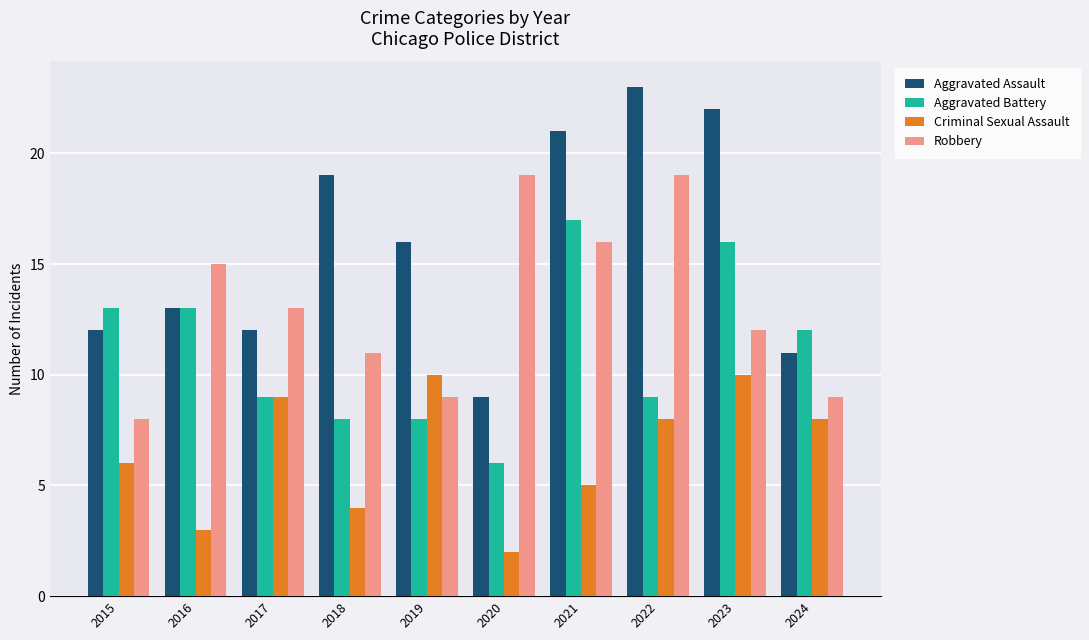

What is the difference between the highest and lowest values at 2022?

15